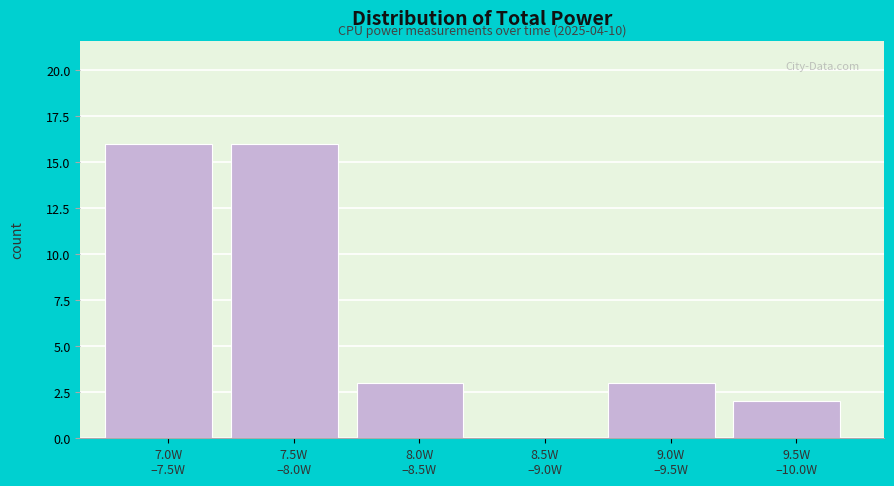

What is the greatest value displayed?

16